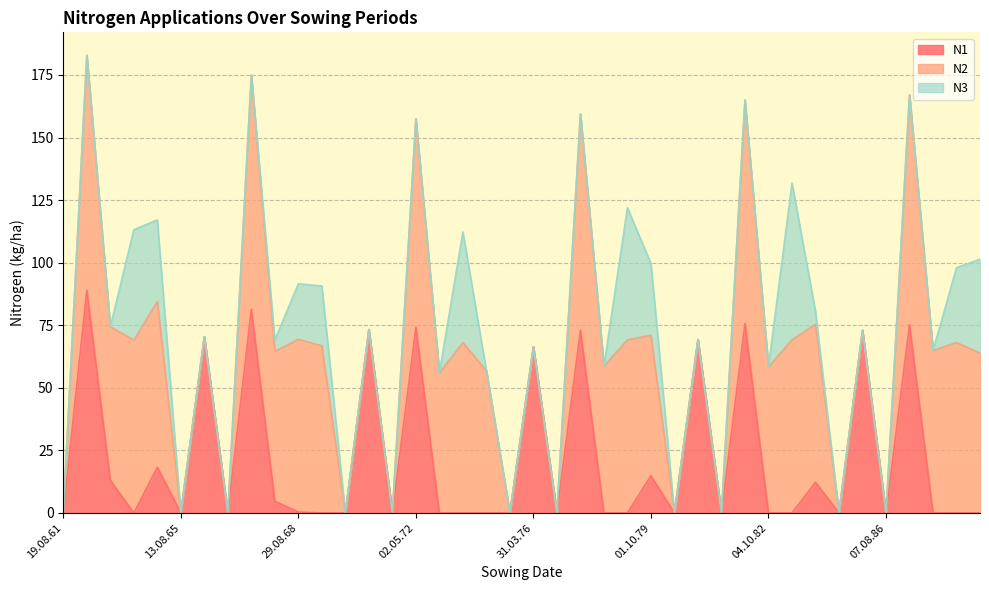

How many interior local peaks does the N1 series have?

14